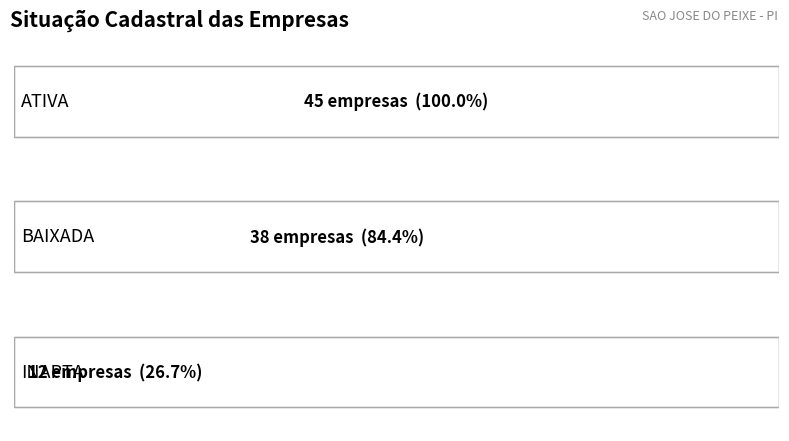

What position from the left is BAIXADA?

2